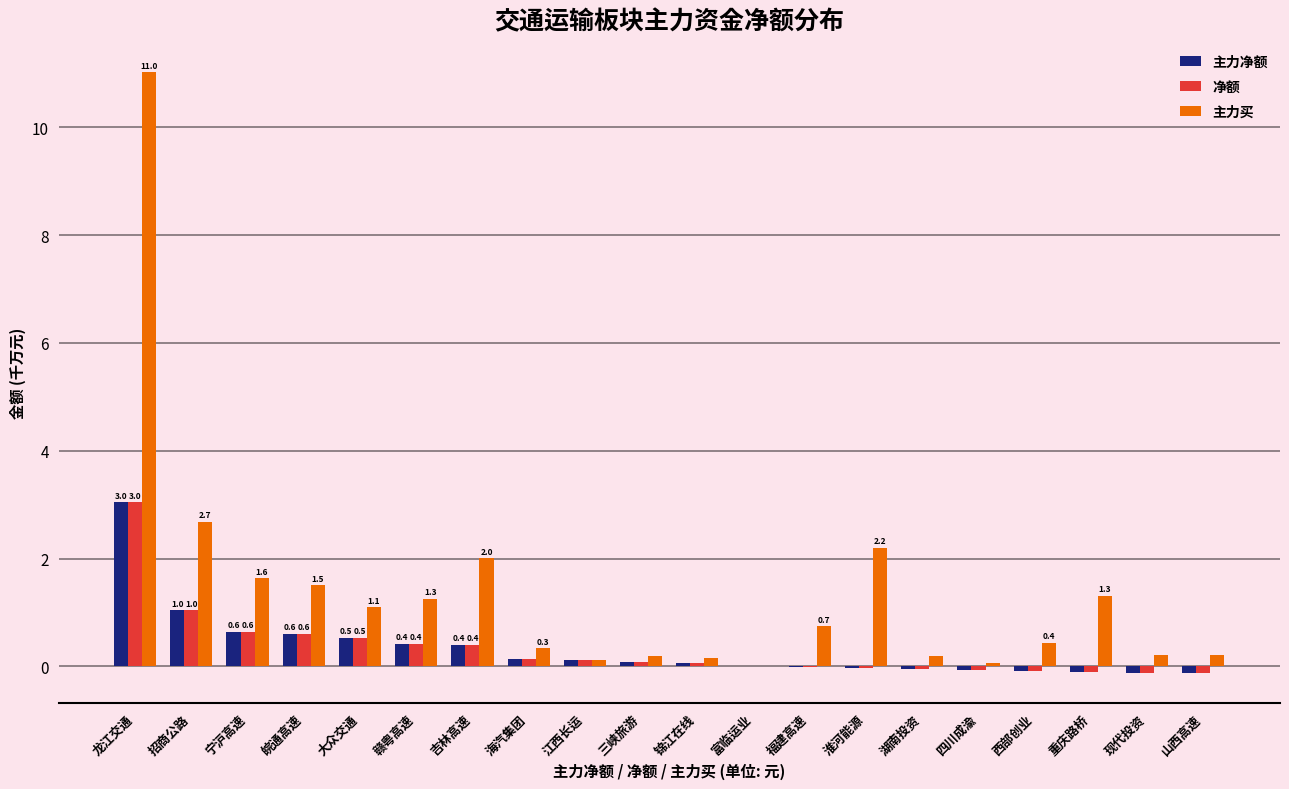

What is the spread (max minus min) of values at 锦江在线?

0.1